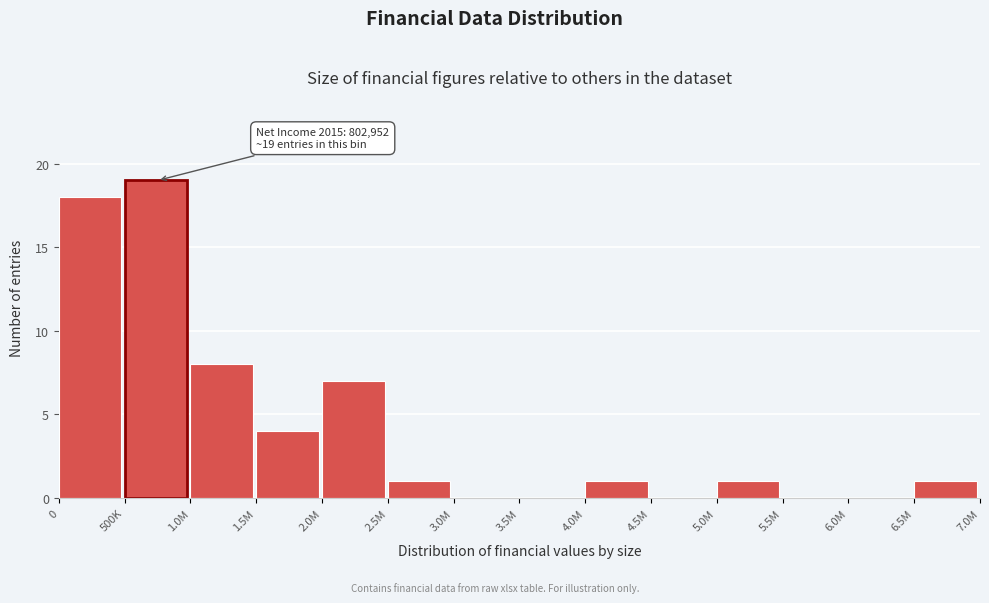

Reading right to left, what are all the values shown in this chart?

6.5M=1	6.0M=0	5.5M=0	5.0M=1	4.5M=0	4.0M=1	3.5M=0	3.0M=0	2.5M=1	2.0M=7	1.5M=4	1.0M=8	500K=19	0=18